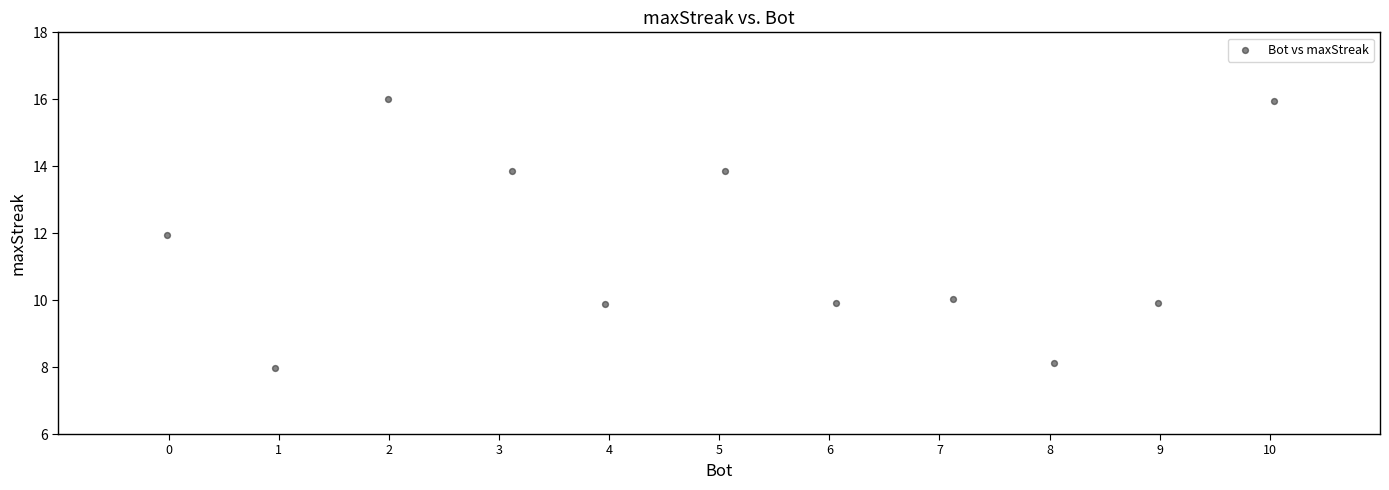

What is the range of X values (max minus min)?

10.1